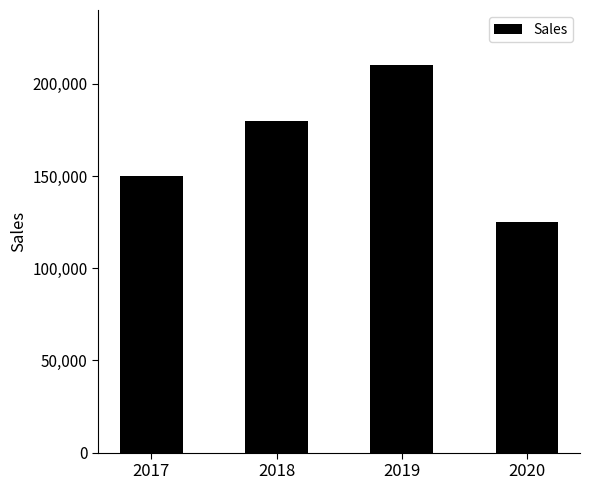

Reading left to right, what are all the values shown in this chart?

150000	180000	210000	125000